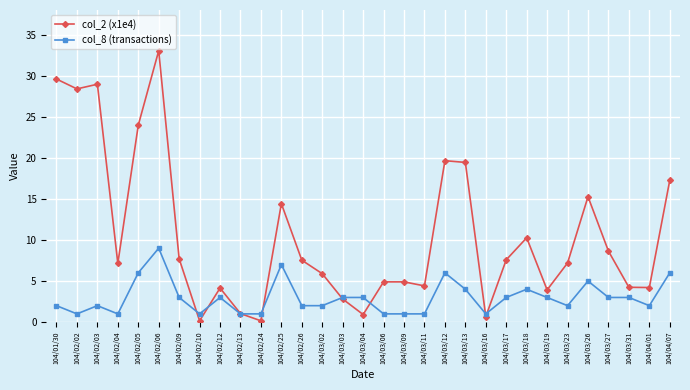

What is the difference between the maximum and minimum values in the col_8 (transactions) series?

8.0